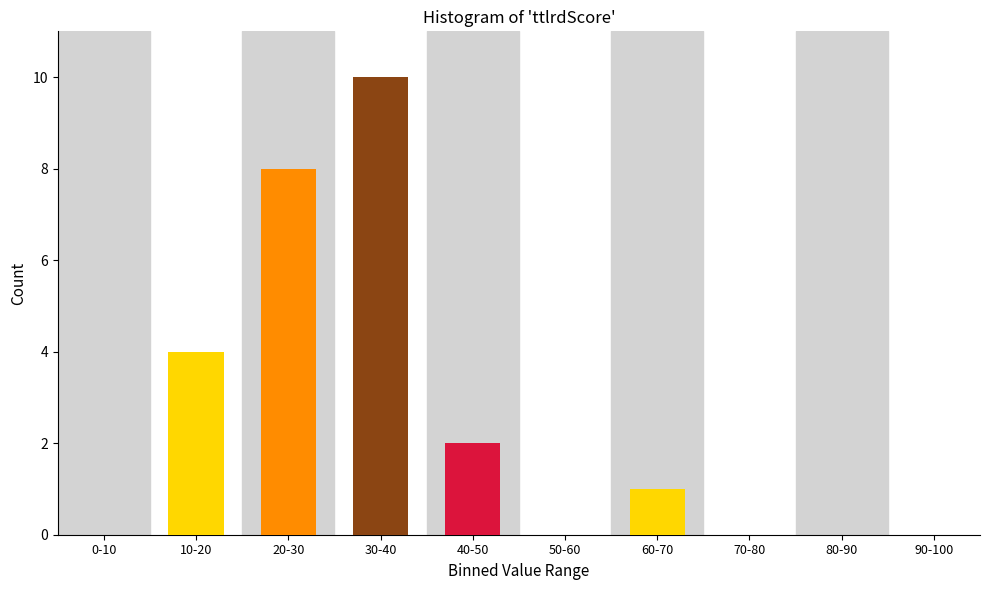

Reading left to right, extract all data points from this chart.

0-10=0	10-20=4	20-30=8	30-40=10	40-50=2	50-60=0	60-70=1	70-80=0	80-90=0	90-100=0